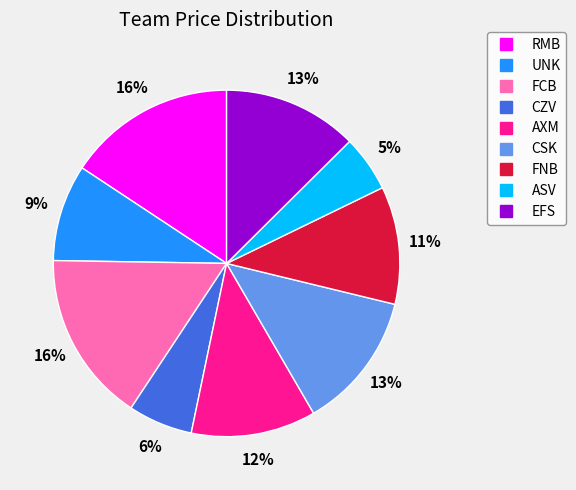

Do CSK and FCB together represent more than half of the pie?

No